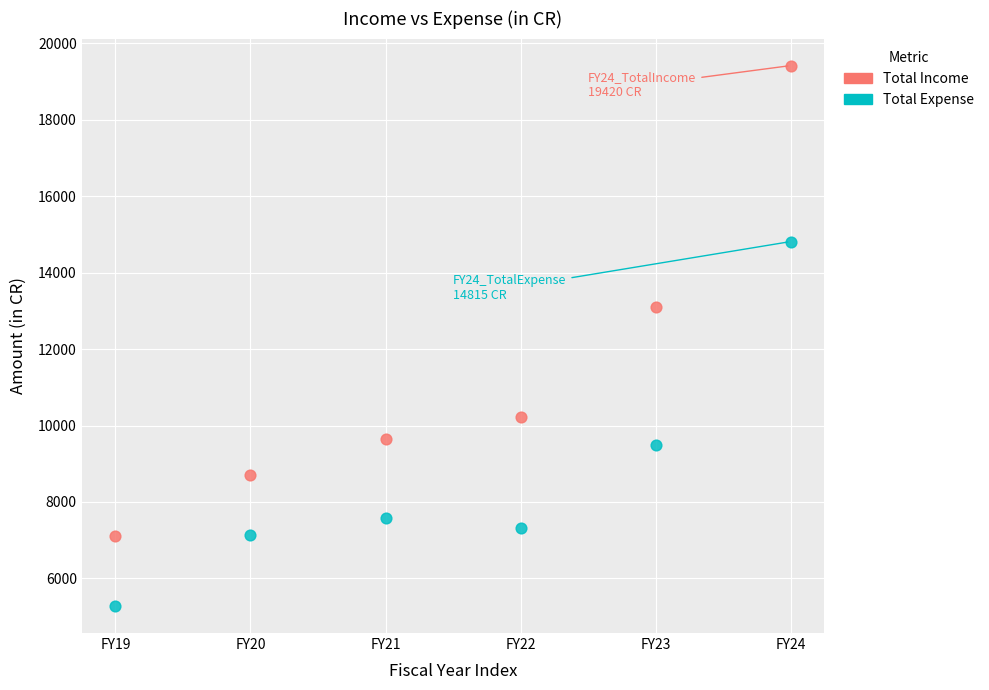

Across all data points, what is the range of Y values (max minus min)?

14142.6